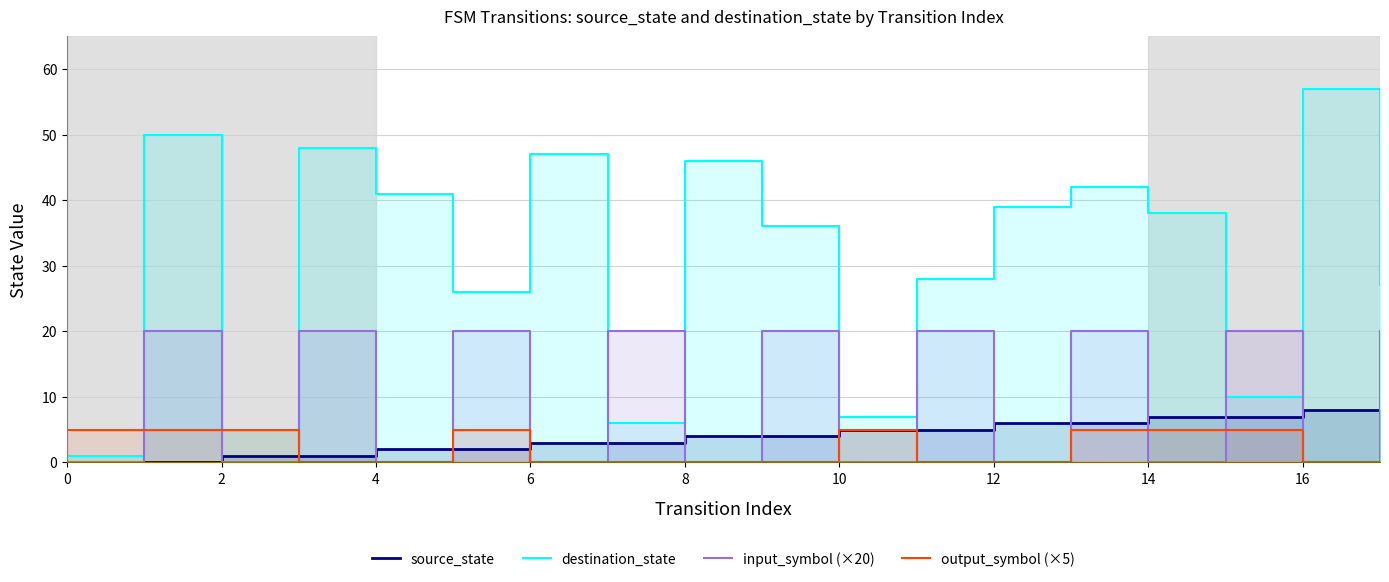

What is the greatest value displayed?

57